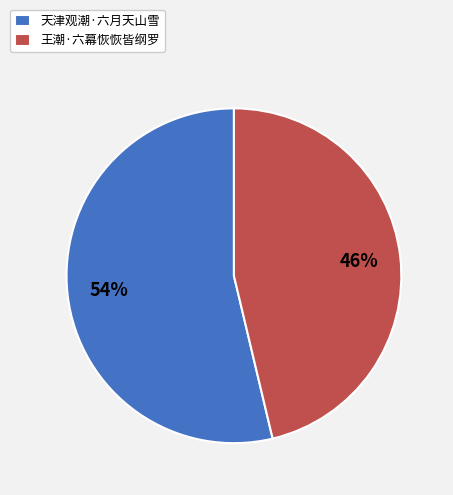

Rank the categories by value from lowest to highest.

王潮·六幕恢恢皆纲罗, 天津观潮·六月天山雪